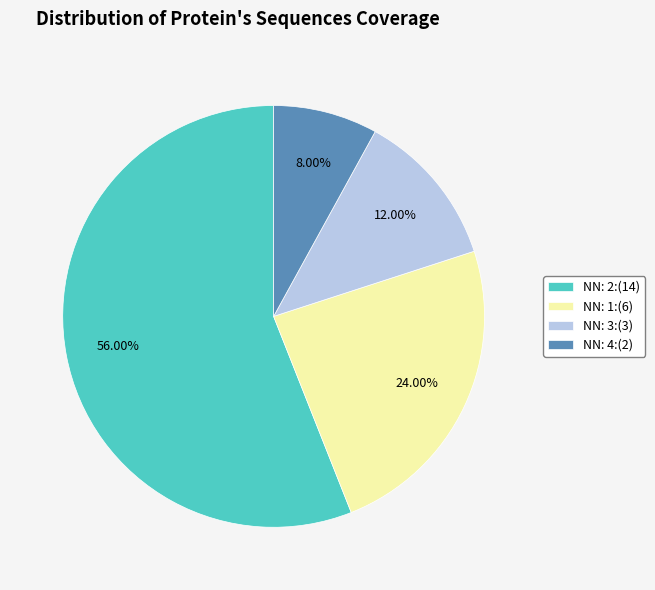

Rank the categories by value from highest to lowest.

NN: 2:(14), NN: 1:(6), NN: 3:(3), NN: 4:(2)